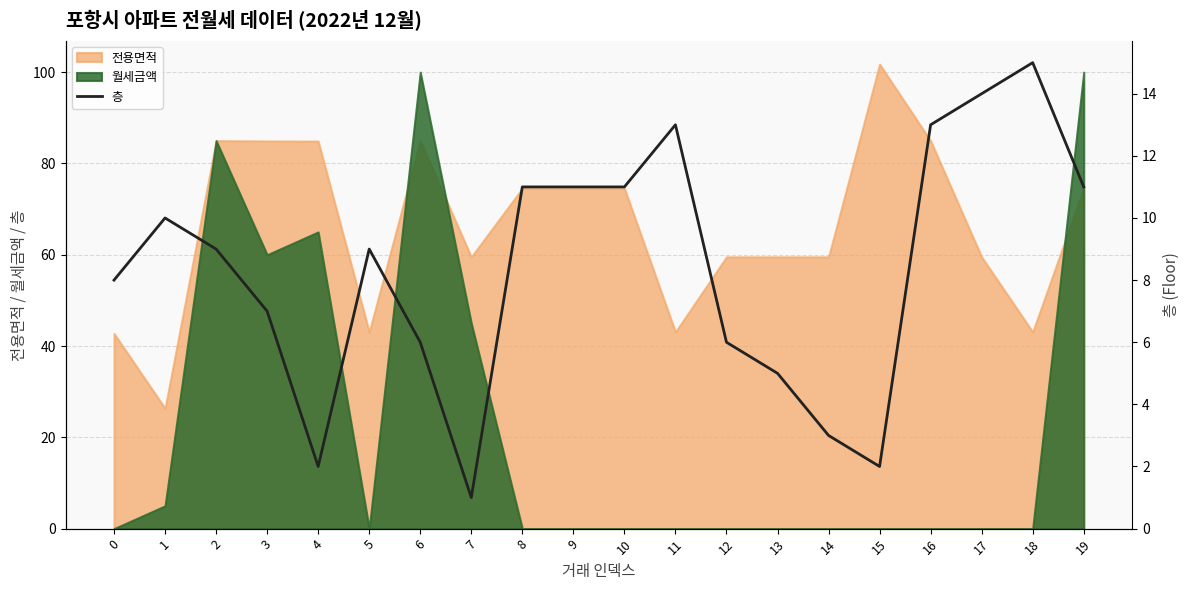

At which category does the chart reach its peak across all series?

18